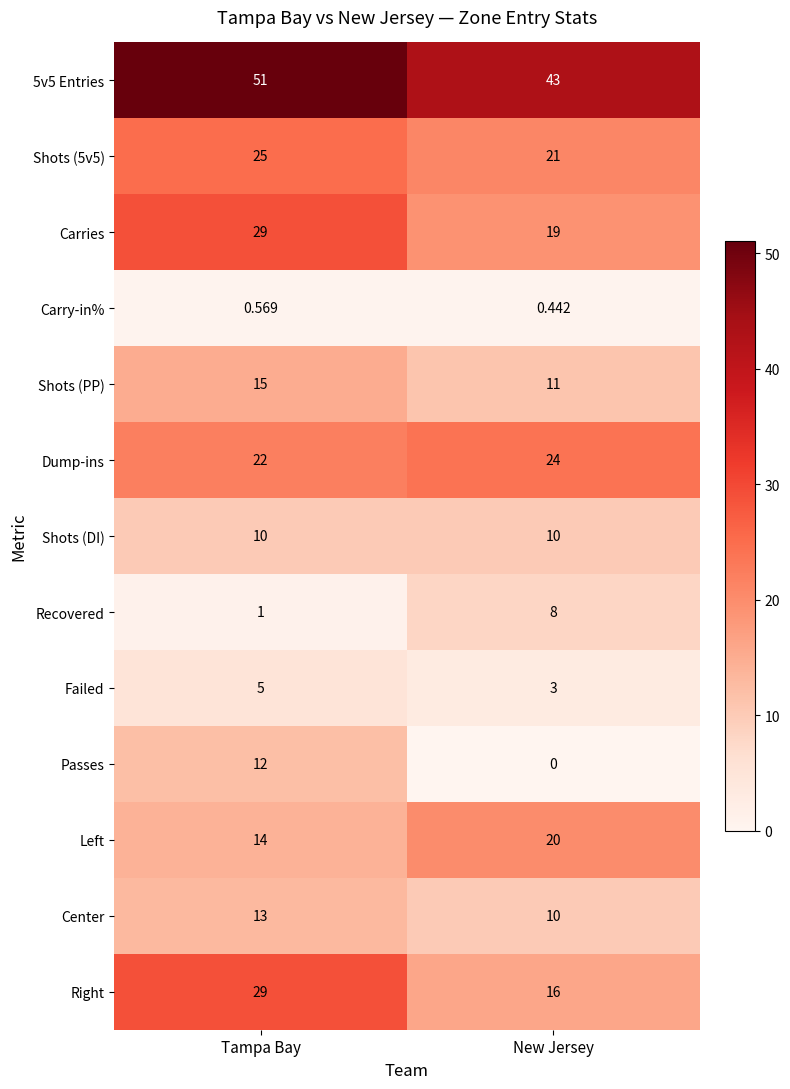

Where is Center nearest to the value 11?

New Jersey